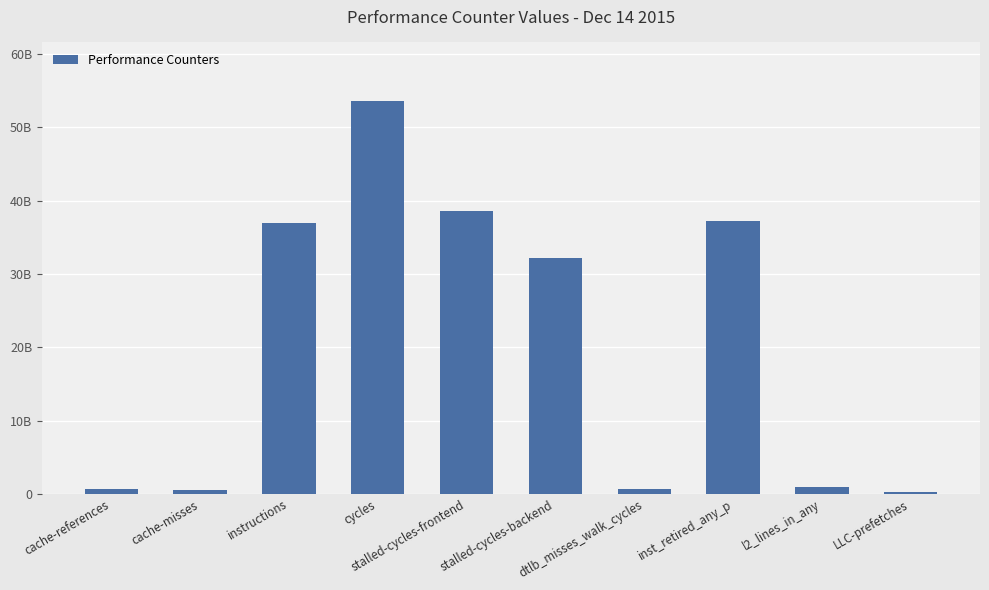

List the labels in order of value, largest first.

cycles, stalled-cycles-frontend, inst_retired_any_p, instructions, stalled-cycles-backend, l2_lines_in_any, cache-references, dtlb_misses_walk_cycles, cache-misses, LLC-prefetches